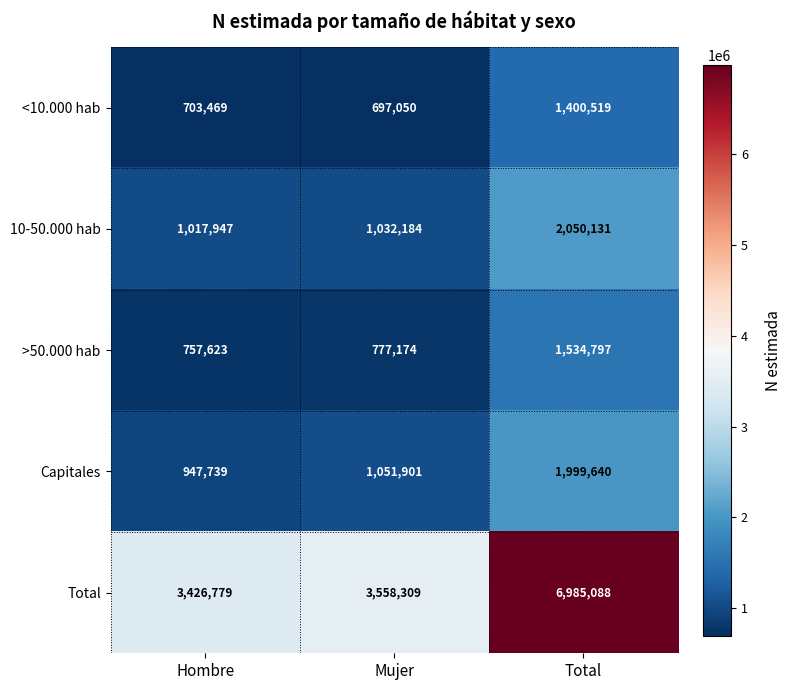

What is the difference between the highest and lowest values at Hombre?

2723310